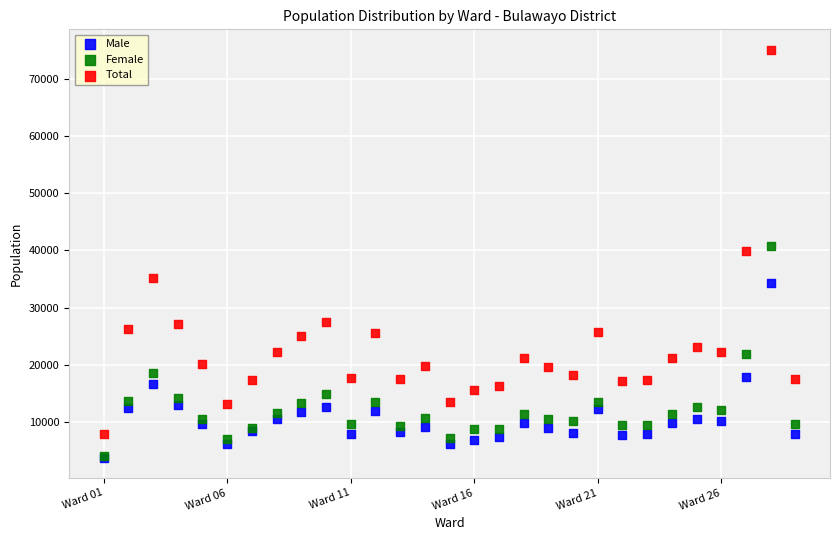

Which series has the widest spread of Y values?

Total